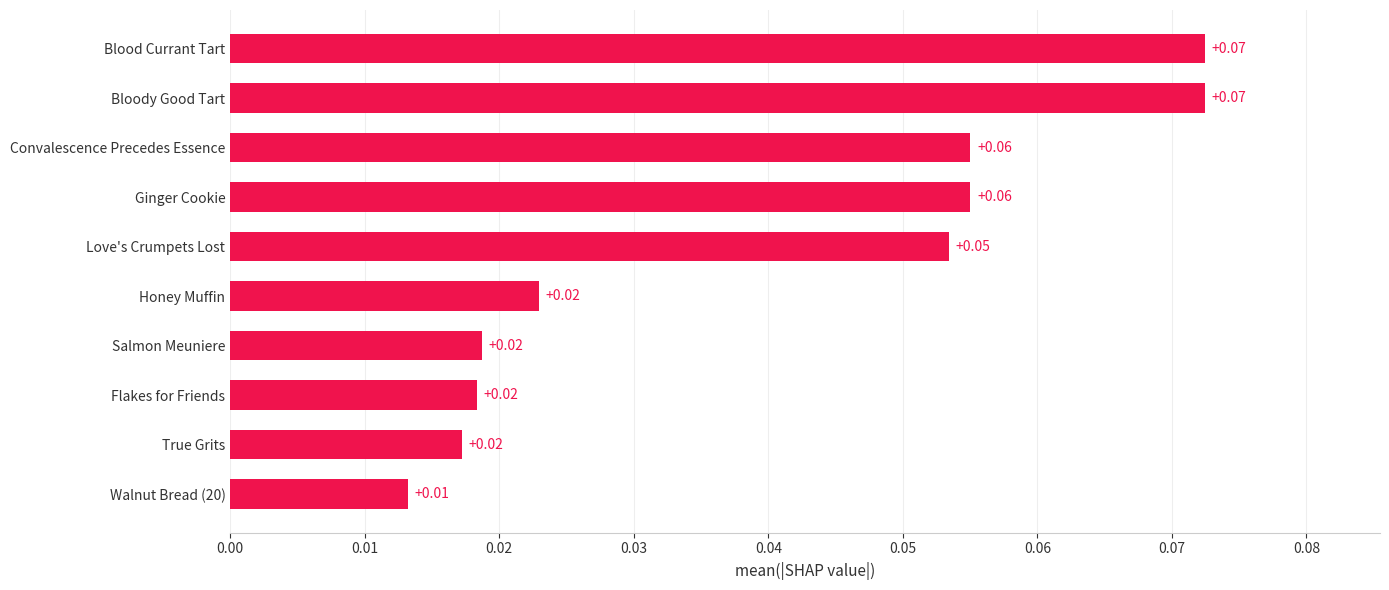

Between Walnut Bread (20) and Blood Currant Tart, which is larger?

Blood Currant Tart